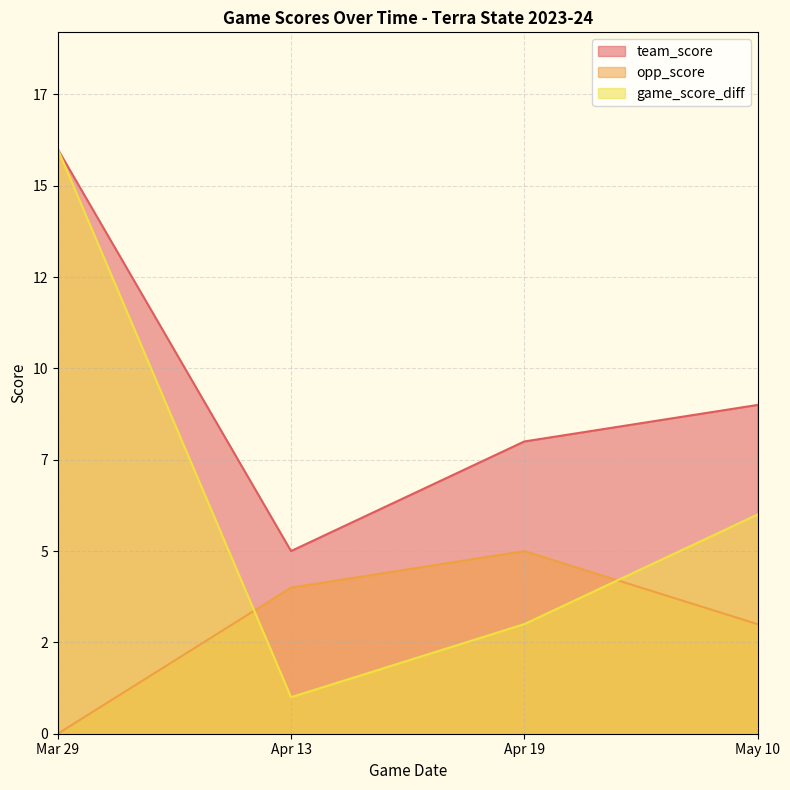

Is the value of game_score_diff at Apr 19 greater than the value of opp_score at Apr 19?

No